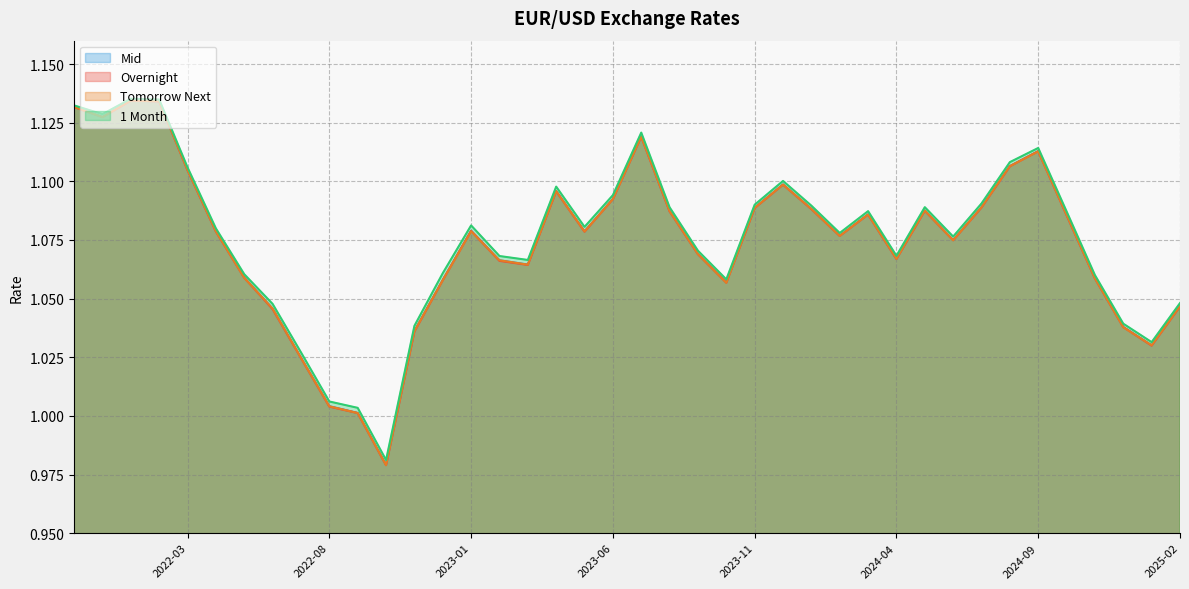

Read the 1 Month value at 2022-01-19.

1.1